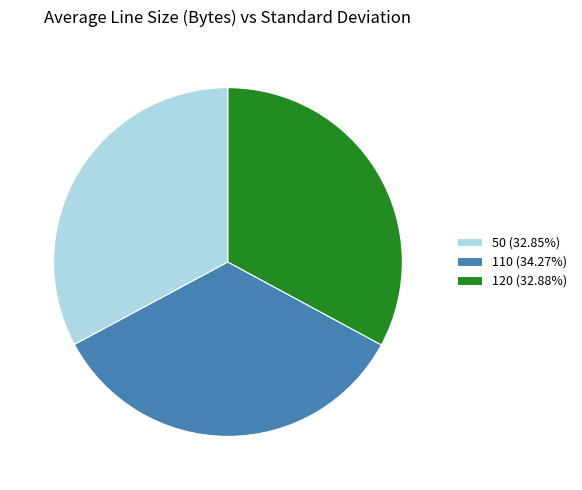

Do 110 (34.27%) and 50 (32.85%) together represent more than half of the pie?

Yes